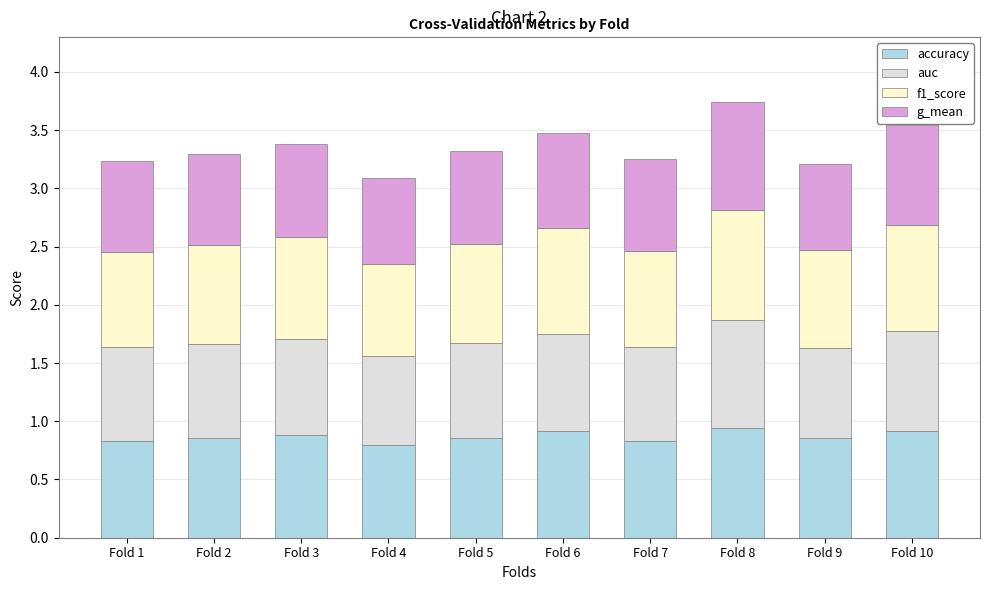

What is the total value across all series at Fold 1?

3.2